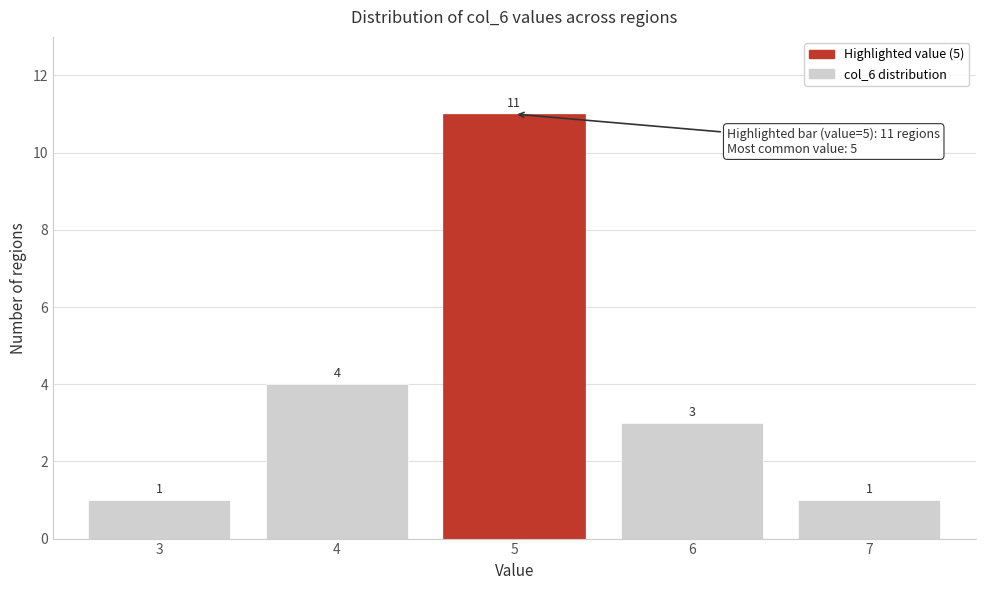

Reading left to right, extract all data points from this chart.

3=1	4=4	5=11	6=3	7=1